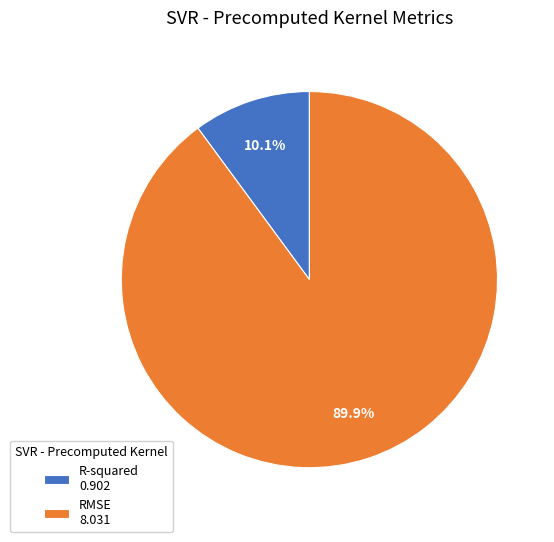

What percentage is NOT represented by R-squared?

89.9%